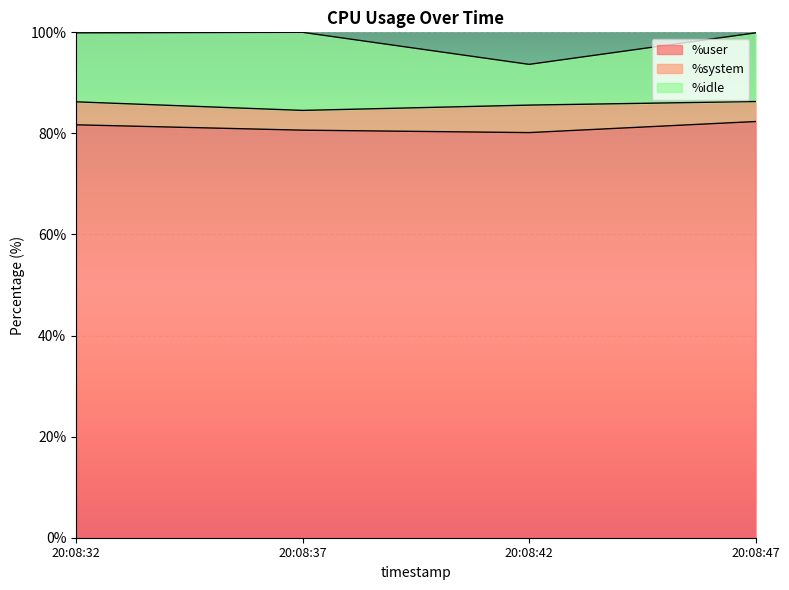

Between 20:08:37 and 20:08:42, which series saw the biggest shift?

%idle